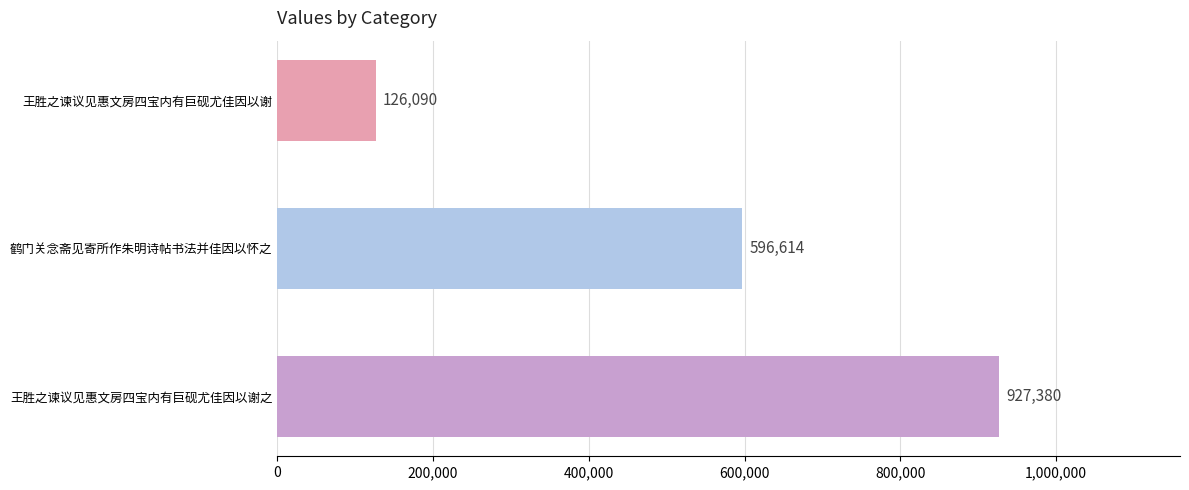

How many values are between 126090 and 927380?

3